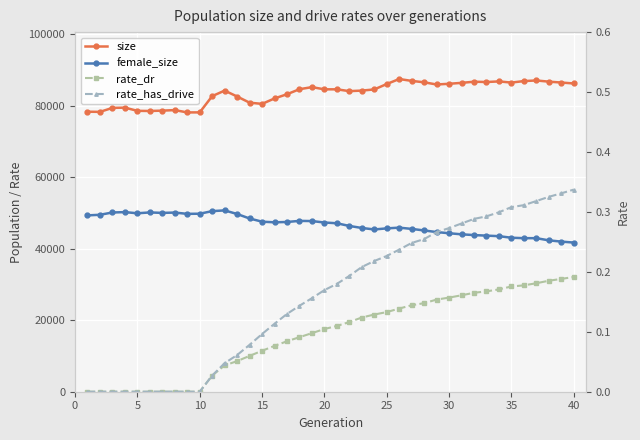

What is the average value of the rate_dr series?

0.1